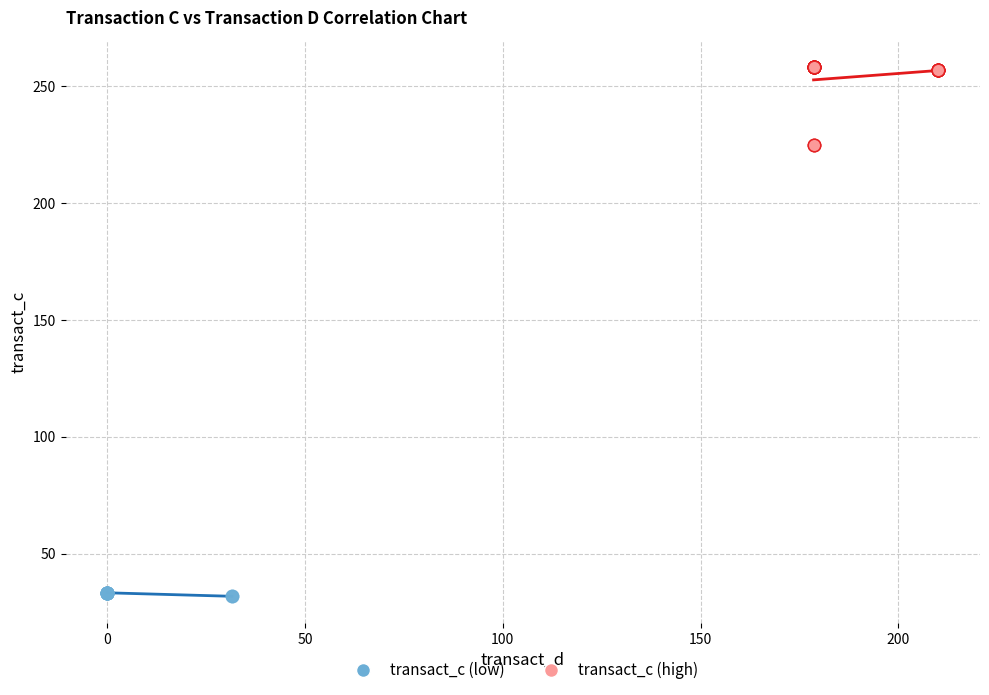

Which series reaches the minimum Y coordinate?

transact_c (low)